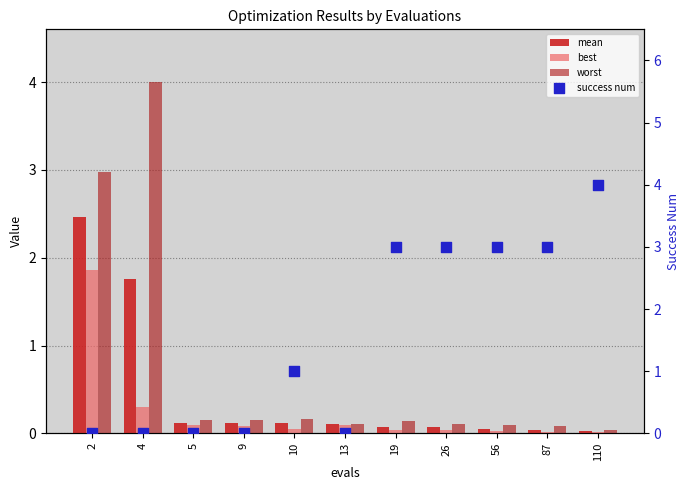

At how many categories does at least one series exceed 1?

7